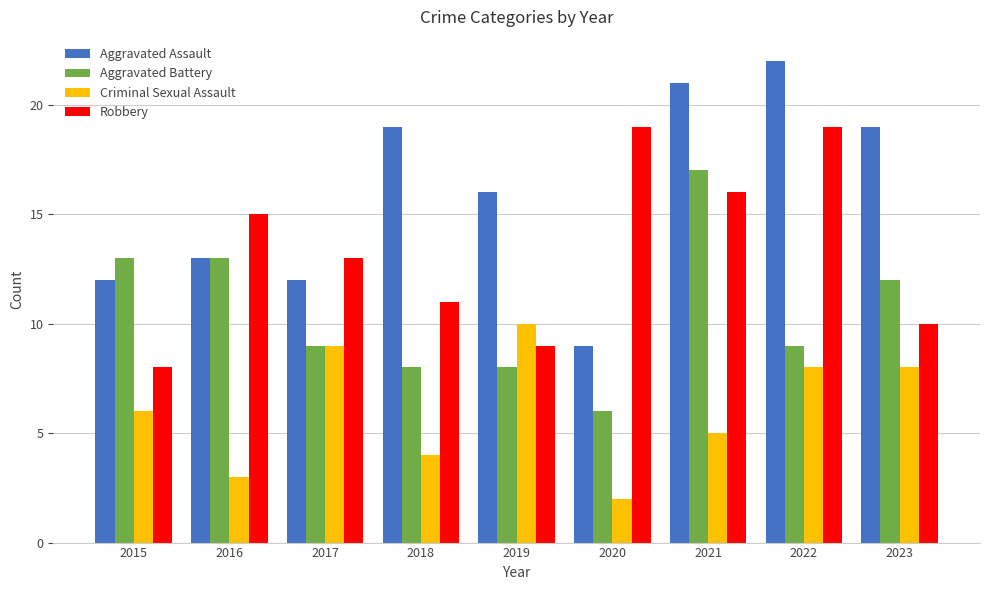

What is the difference between the highest and lowest values at 2022?

14